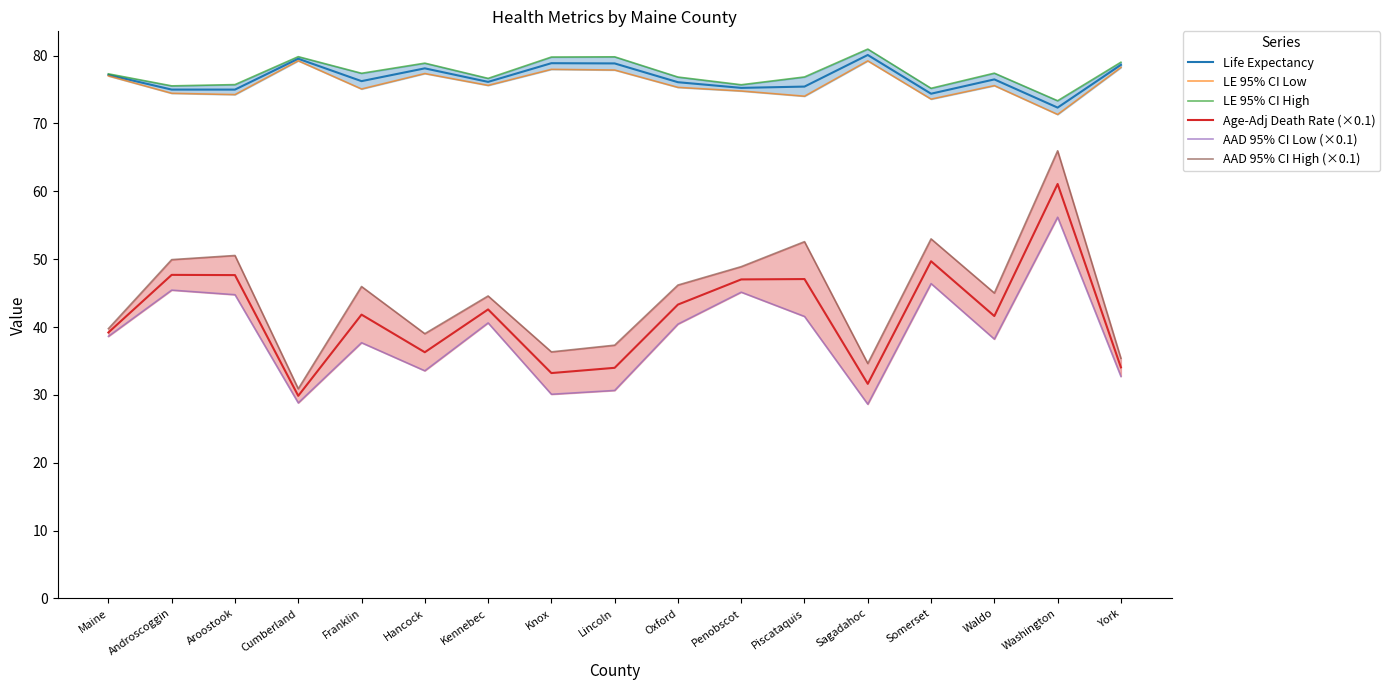

Where does the LE 95% CI High series first go above 77?

Maine